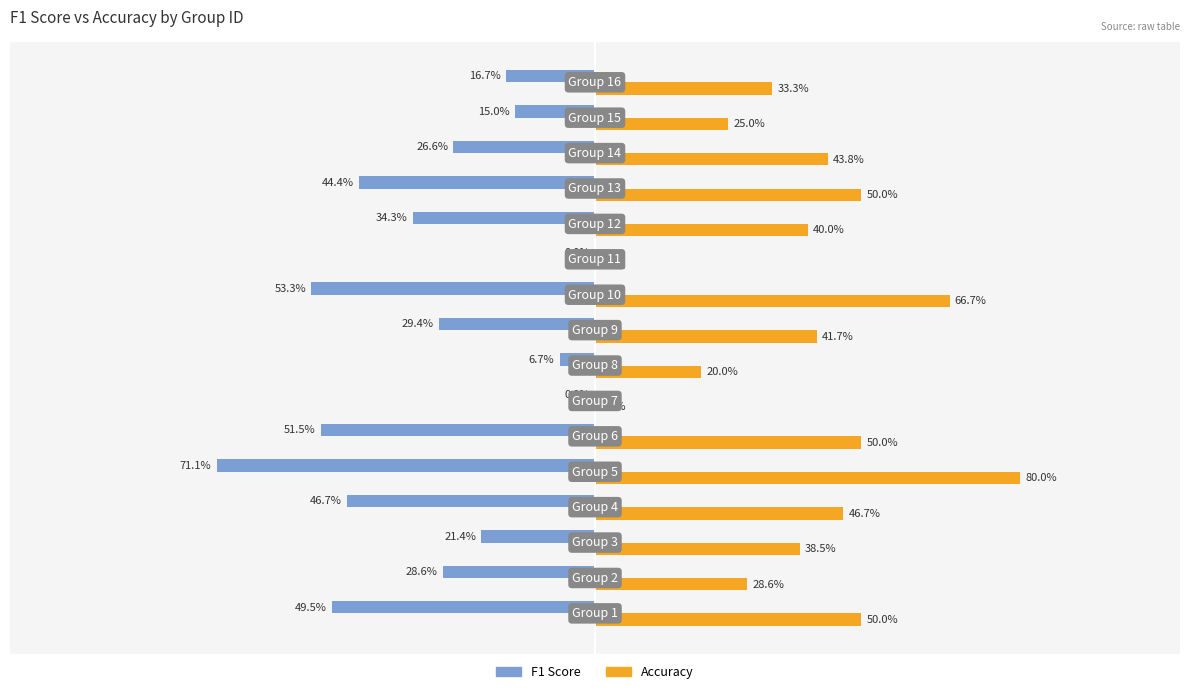

Reading left to right, extract all data points from this chart.

F1 Score: -0.5	-0.3	-0.2	-0.5	-0.7	-0.5	0.0	-0.1	-0.3	-0.5	0.0	-0.3	-0.4	-0.3	-0.2	-0.2
Accuracy: 0.5	0.3	0.4	0.5	0.8	0.5	0.0	0.2	0.4	0.7	0.0	0.4	0.5	0.4	0.2	0.3